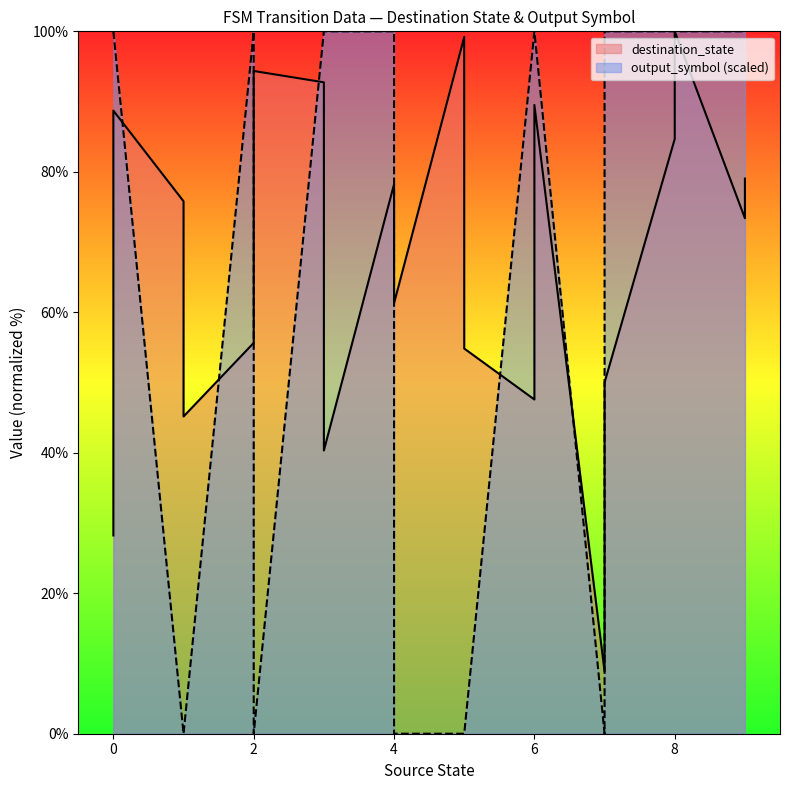

Which series has the largest range (max minus min)?

output_symbol